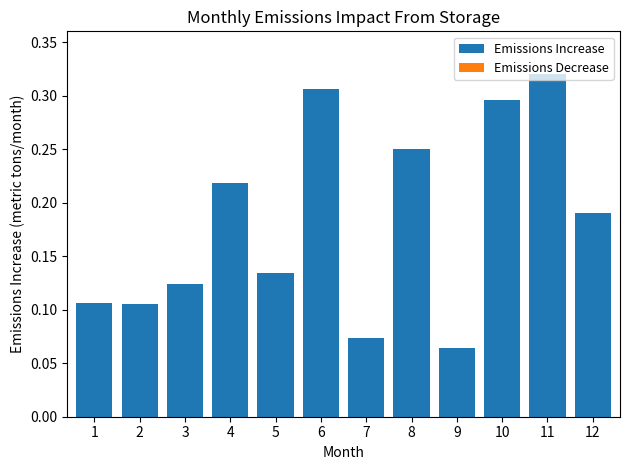

Where is the data nearest to the value 0?

9